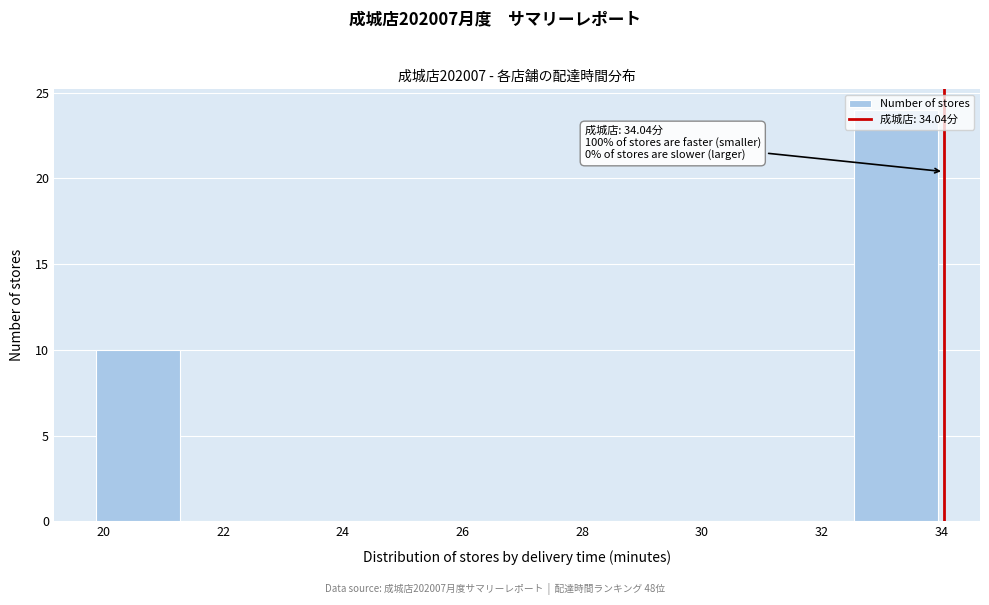

Which range on the x-axis has the tallest bar?

32.6 to 34.0